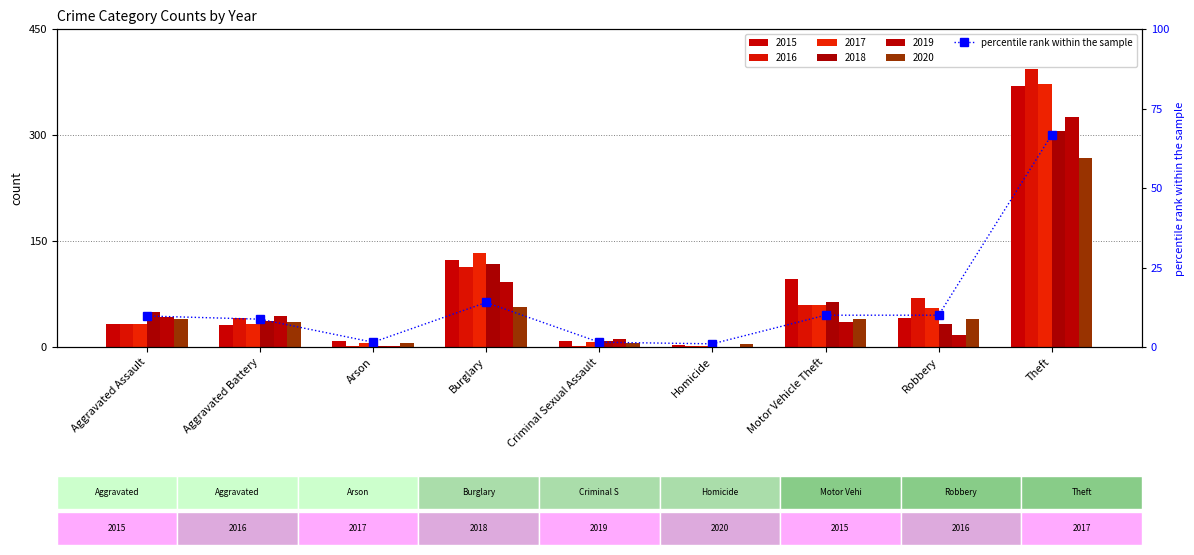

What position from the left is Aggravated Assault?

1